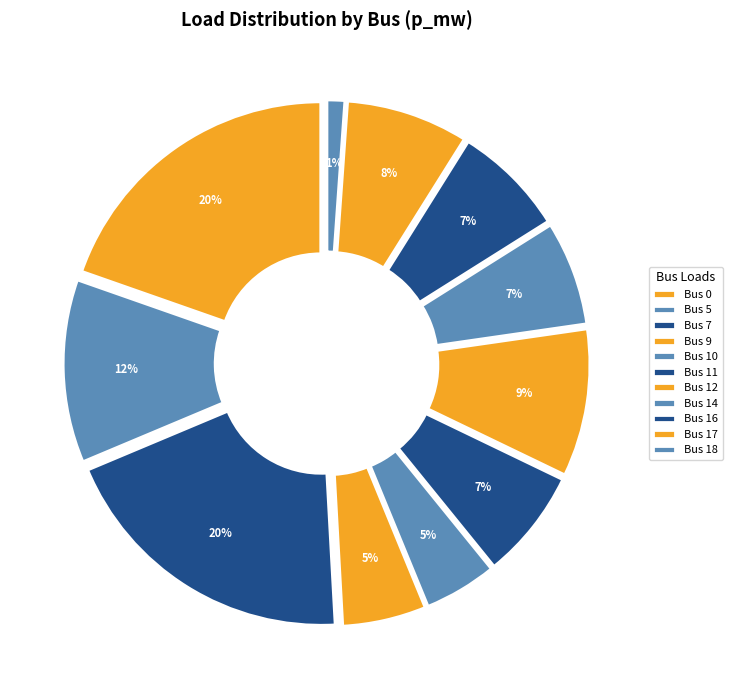

What percentage is NOT represented by Bus 9?

94.7%